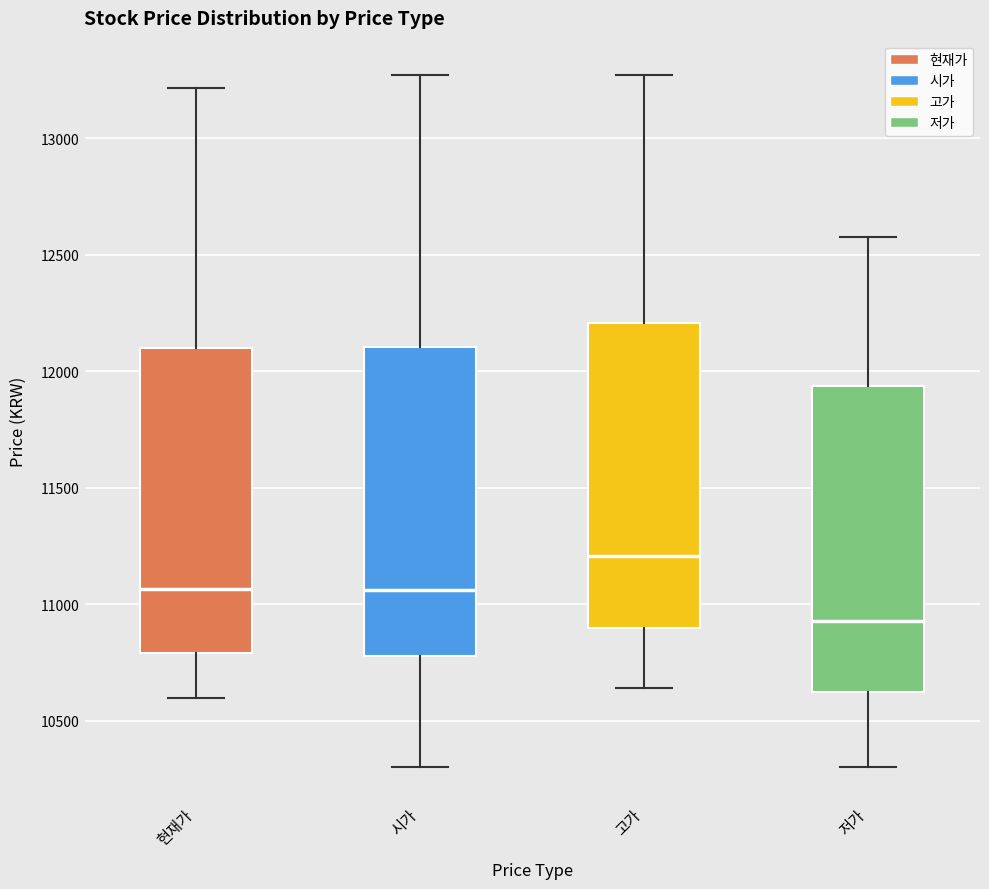

Reading left to right, read every box against the y-axis: the position of its median line, the range the box covers, and the ends of its whiskers. The values are not printed on the chart, so give them approximately, as read against the axis.

현재가: median 11050, box 10800 to 12100, whiskers 10600 to 13200
시가: median 11050, box 10800 to 12100, whiskers 10300 to 13250
고가: median 11200, box 10900 to 12200, whiskers 10650 to 13250
저가: median 10950, box 10600 to 11950, whiskers 10300 to 12600